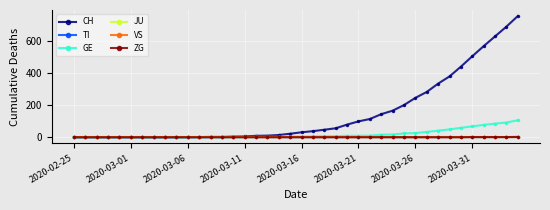

Where is VS nearest to the value 0?

2020-02-25